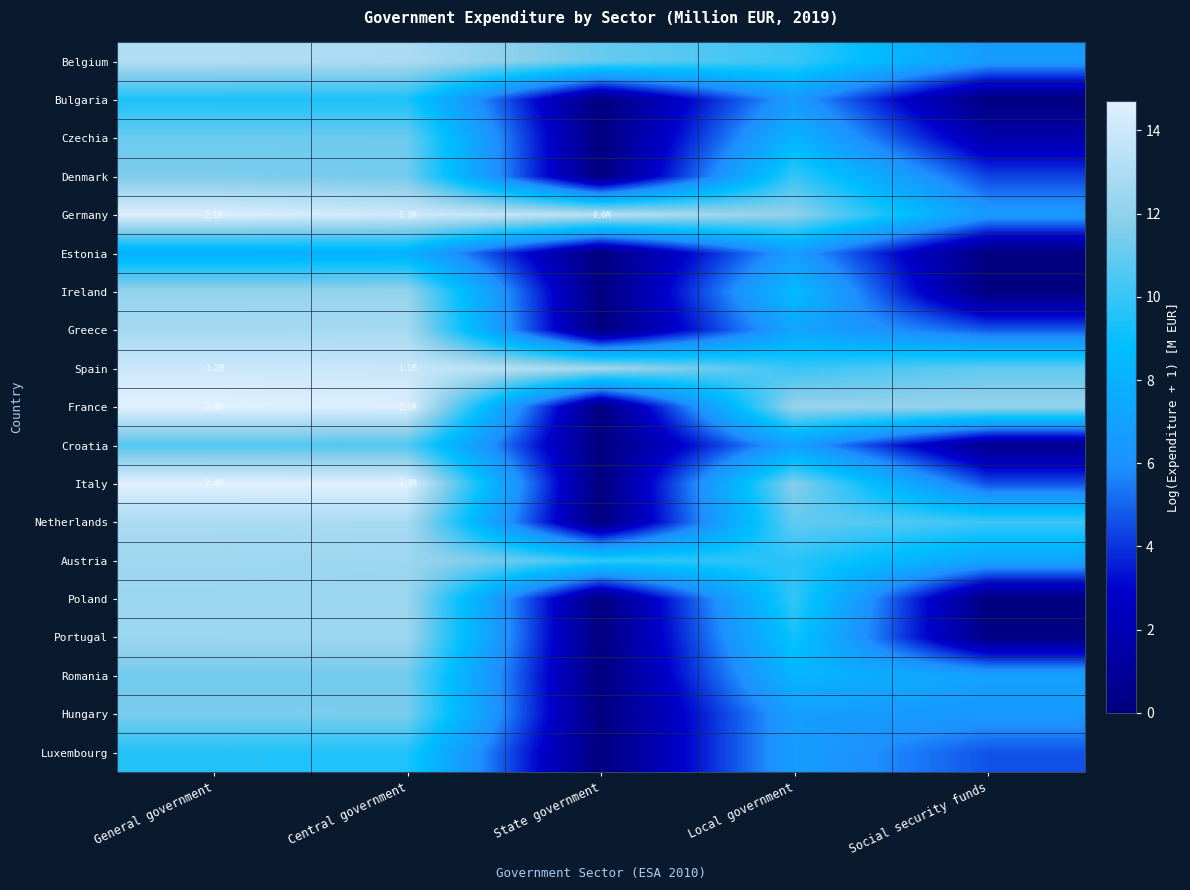

At how many categories does at least one series exceed 4?

5